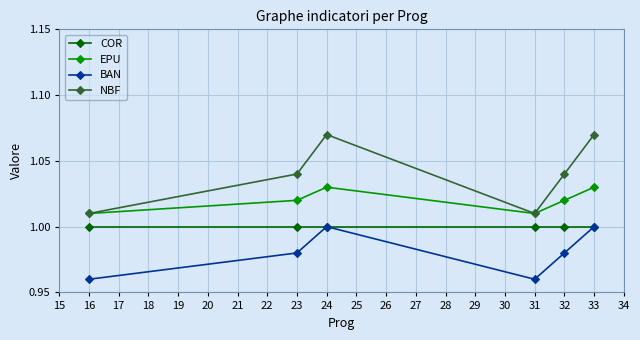

How many interior local peaks does the EPU series have?

1